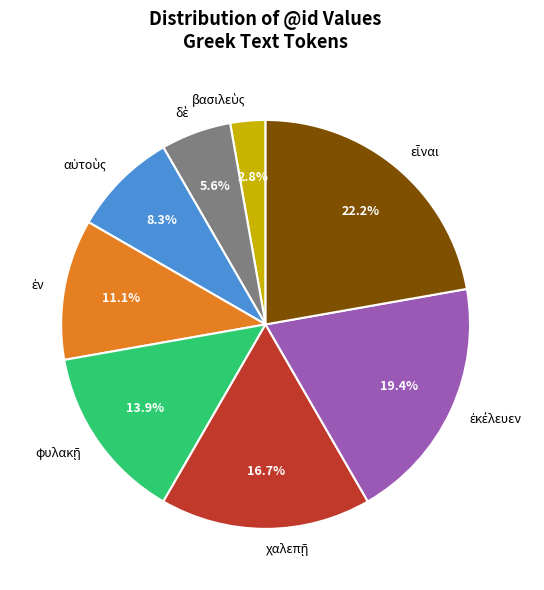

Is there any slice that represents more than half of the pie?

No